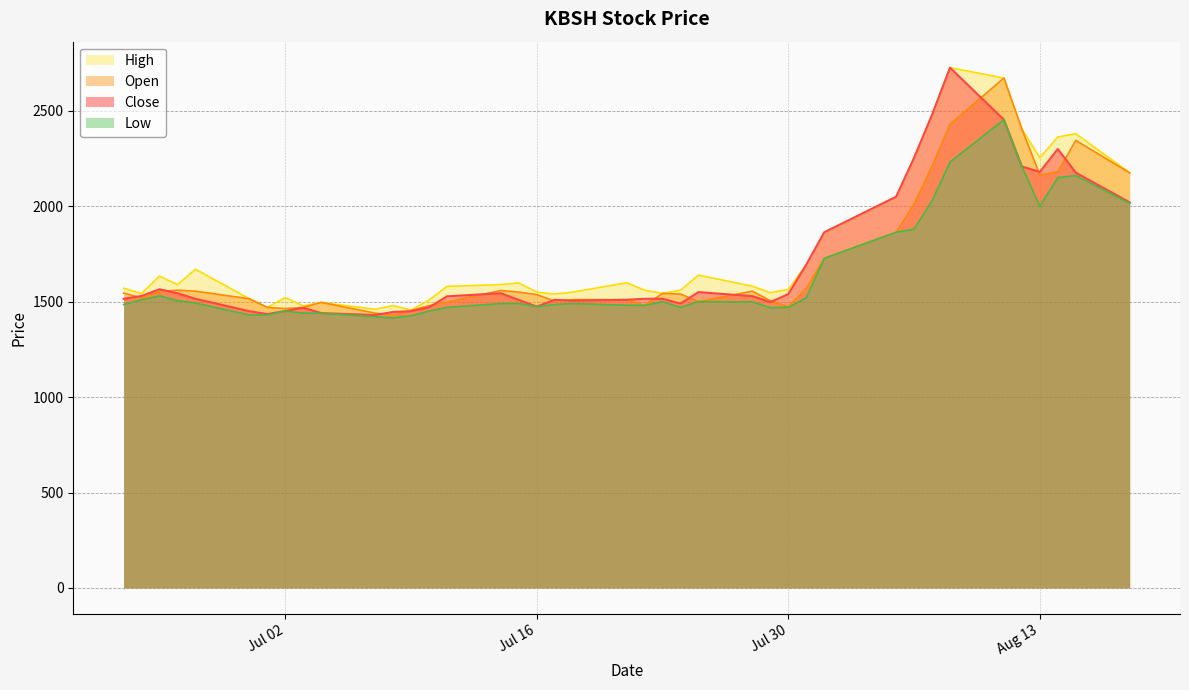

The Open series shows 1550.0 at 2024-07-15. True or false?

True